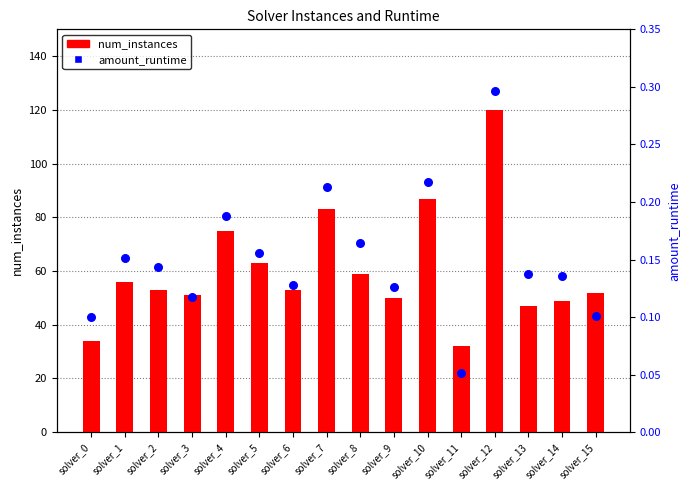

At how many categories does at least one series exceed 85?

2